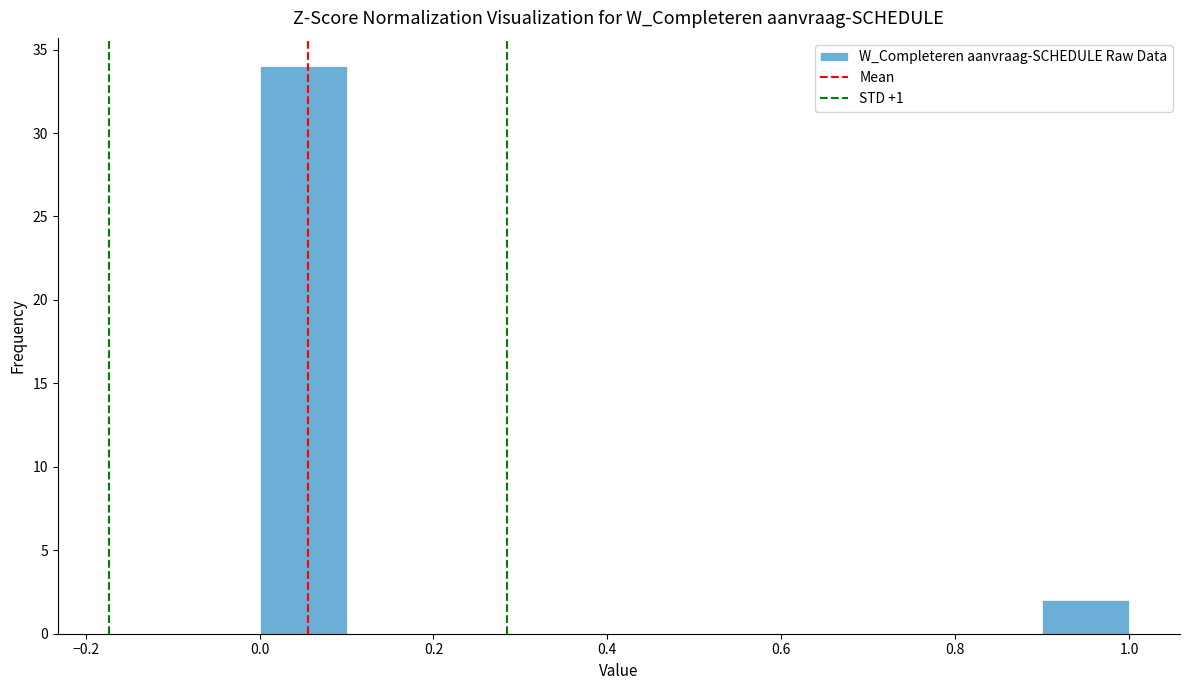

Reading left to right, transcribe this chart: for each bar, give the range it covers on the x-axis and its height. The values are not printed on the chart, so give them approximately, as read against the axis.

0.0 to 0.1: 34
0.1 to 0.2: 0
0.2 to 0.3: 0
0.3 to 0.4: 0
0.4 to 0.5: 0
0.5 to 0.6: 0
0.6 to 0.7: 0
0.7 to 0.8: 0
0.8 to 0.9: 0
0.9 to 1.0: 2